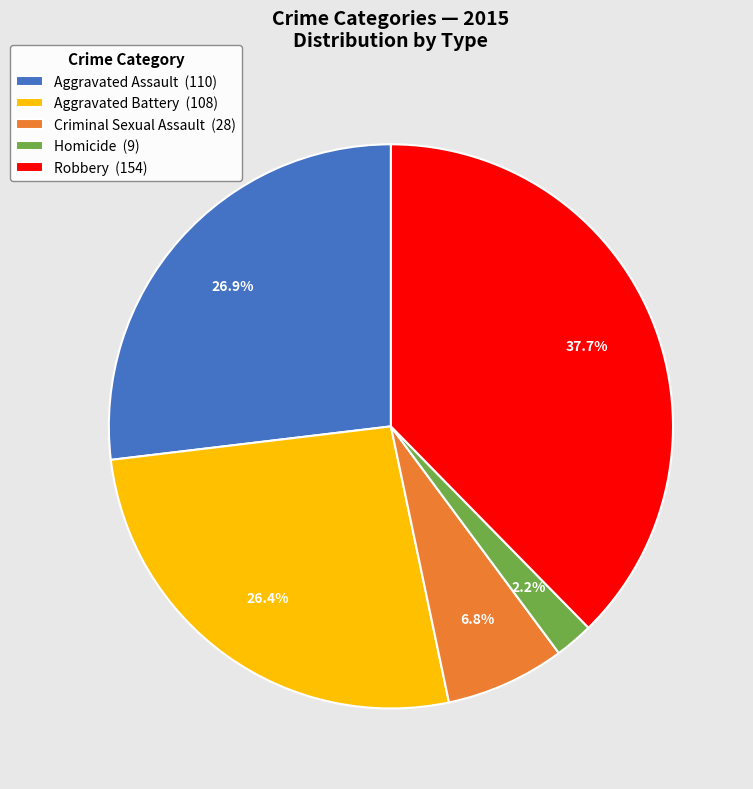

What is the largest slice in the pie chart?

Robbery